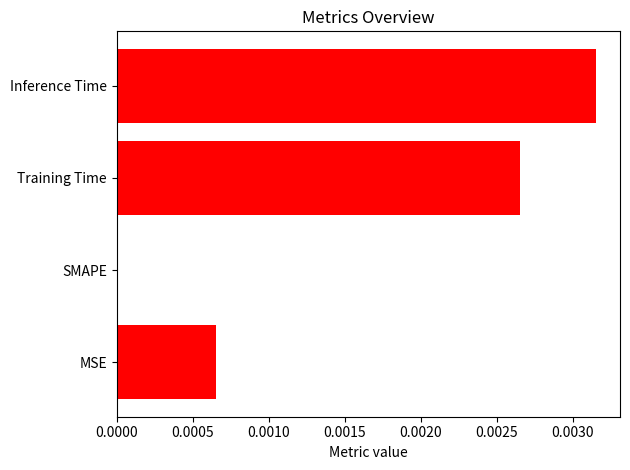

Between SMAPE and MSE, which is larger?

MSE